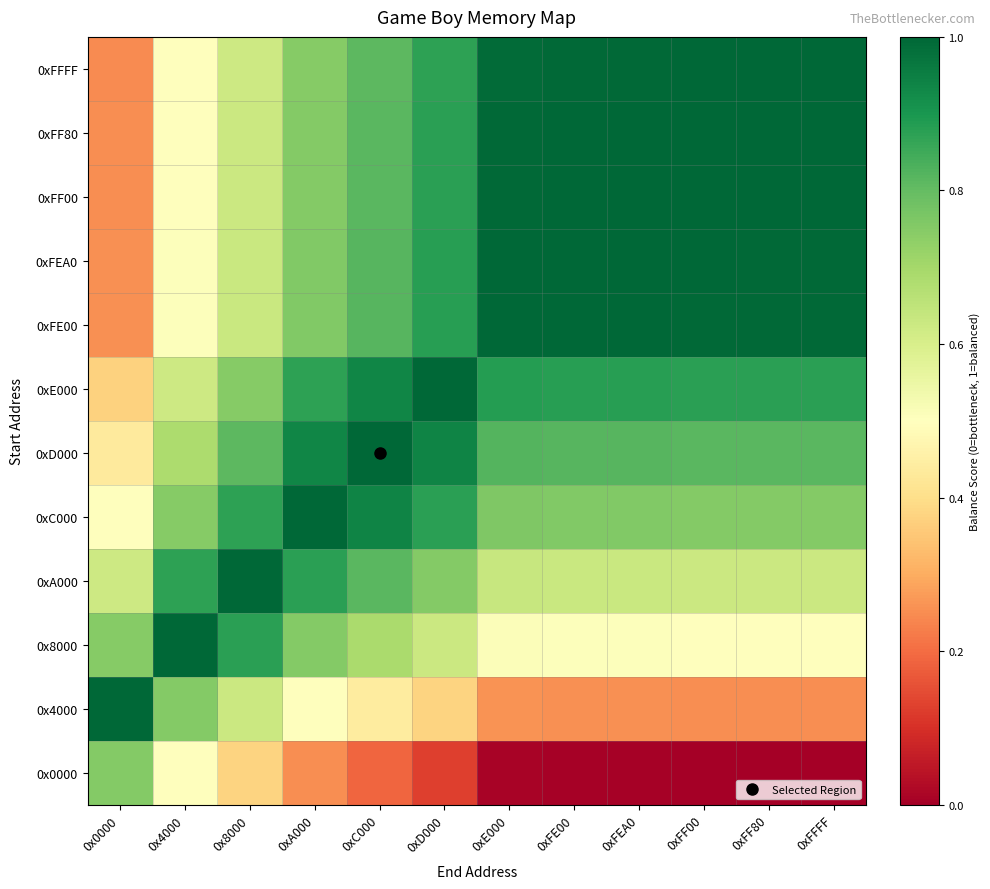

Reading left to right, transcribe all the data shown in this chart.

0xFFFF: 0x0000=0.2	0x4000=0.5	0x8000=0.6	0xA000=0.7	0xC000=0.8	0xD000=0.9	0xE000=1.0	0xFE00=1.0	0xFEA0=1.0	0xFF00=1.0	0xFF80=1.0	0xFFFF=1.0
0xFF80: 0x0000=0.3	0x4000=0.5	0x8000=0.6	0xA000=0.8	0xC000=0.8	0xD000=0.9	0xE000=1.0	0xFE00=1.0	0xFEA0=1.0	0xFF00=1.0	0xFF80=1.0	0xFFFF=1.0
0xFF00: 0x0000=0.3	0x4000=0.5	0x8000=0.6	0xA000=0.8	0xC000=0.8	0xD000=0.9	0xE000=1.0	0xFE00=1.0	0xFEA0=1.0	0xFF00=1.0	0xFF80=1.0	0xFFFF=1.0
0xFEA0: 0x0000=0.3	0x4000=0.5	0x8000=0.6	0xA000=0.8	0xC000=0.8	0xD000=0.9	0xE000=1.0	0xFE00=1.0	0xFEA0=1.0	0xFF00=1.0	0xFF80=1.0	0xFFFF=1.0
0xFE00: 0x0000=0.3	0x4000=0.5	0x8000=0.6	0xA000=0.8	0xC000=0.8	0xD000=0.9	0xE000=1.0	0xFE00=1.0	0xFEA0=1.0	0xFF00=1.0	0xFF80=1.0	0xFFFF=1.0
0xE000: 0x0000=0.4	0x4000=0.6	0x8000=0.7	0xA000=0.9	0xC000=0.9	0xD000=1.0	0xE000=0.9	0xFE00=0.9	0xFEA0=0.9	0xFF00=0.9	0xFF80=0.9	0xFFFF=0.9
0xD000: 0x0000=0.4	0x4000=0.7	0x8000=0.8	0xA000=0.9	0xC000=1.0	0xD000=0.9	0xE000=0.8	0xFE00=0.8	0xFEA0=0.8	0xFF00=0.8	0xFF80=0.8	0xFFFF=0.8
0xC000: 0x0000=0.5	0x4000=0.7	0x8000=0.9	0xA000=1.0	0xC000=0.9	0xD000=0.9	0xE000=0.8	0xFE00=0.8	0xFEA0=0.8	0xFF00=0.8	0xFF80=0.8	0xFFFF=0.8
0xA000: 0x0000=0.6	0x4000=0.9	0x8000=1.0	0xA000=0.9	0xC000=0.8	0xD000=0.8	0xE000=0.6	0xFE00=0.6	0xFEA0=0.6	0xFF00=0.6	0xFF80=0.6	0xFFFF=0.6
0x8000: 0x0000=0.7	0x4000=1.0	0x8000=0.9	0xA000=0.8	0xC000=0.7	0xD000=0.6	0xE000=0.5	0xFE00=0.5	0xFEA0=0.5	0xFF00=0.5	0xFF80=0.5	0xFFFF=0.5
0x4000: 0x0000=1.0	0x4000=0.8	0x8000=0.6	0xA000=0.5	0xC000=0.4	0xD000=0.4	0xE000=0.3	0xFE00=0.3	0xFEA0=0.3	0xFF00=0.3	0xFF80=0.3	0xFFFF=0.3
0x0000: 0x0000=0.8	0x4000=0.5	0x8000=0.4	0xA000=0.3	0xC000=0.2	0xD000=0.1	0xE000=0.0	0xFE00=0.0	0xFEA0=0.0	0xFF00=0.0	0xFF80=0.0	0xFFFF=0.0